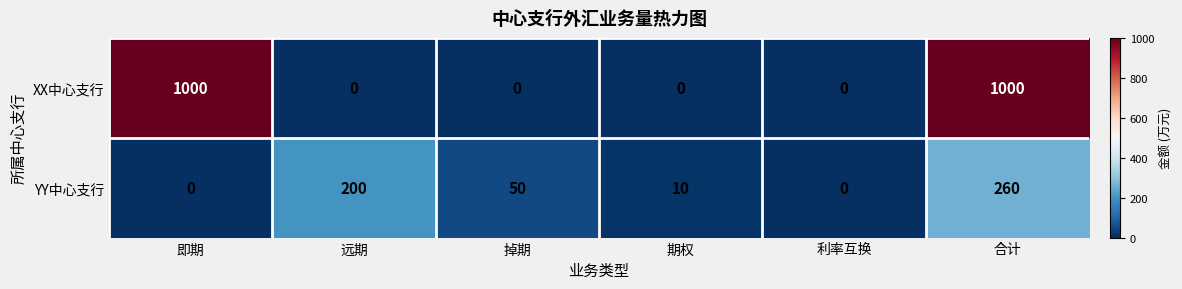

Is it true that YY中心支行 equals 80 at 远期?

False